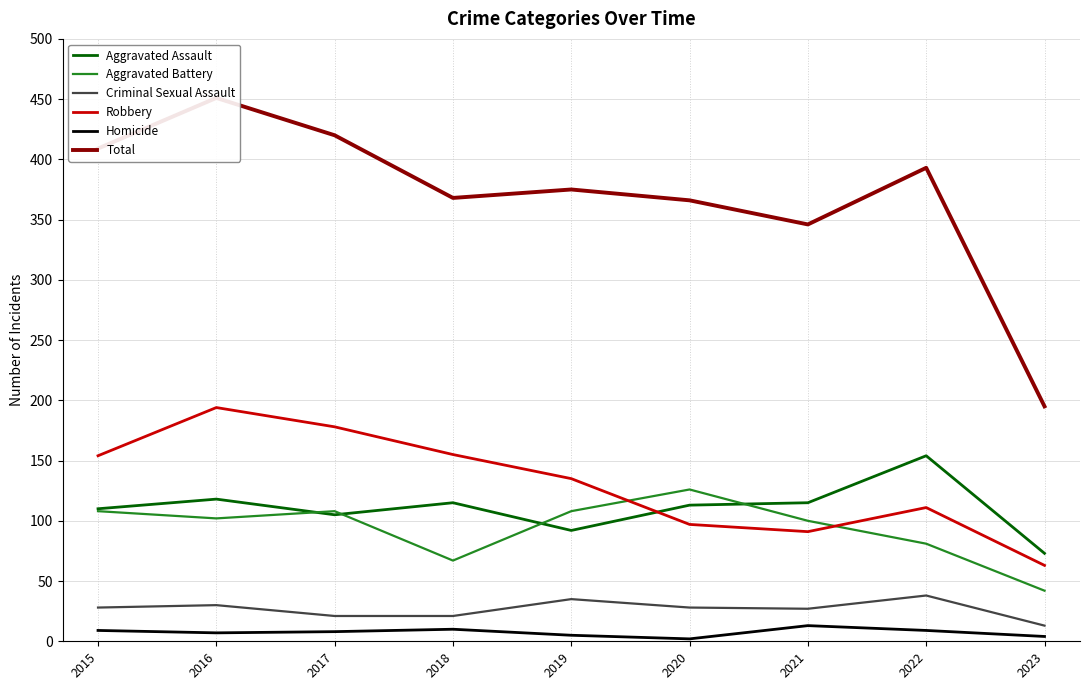

How many lines are shown in the chart?

6